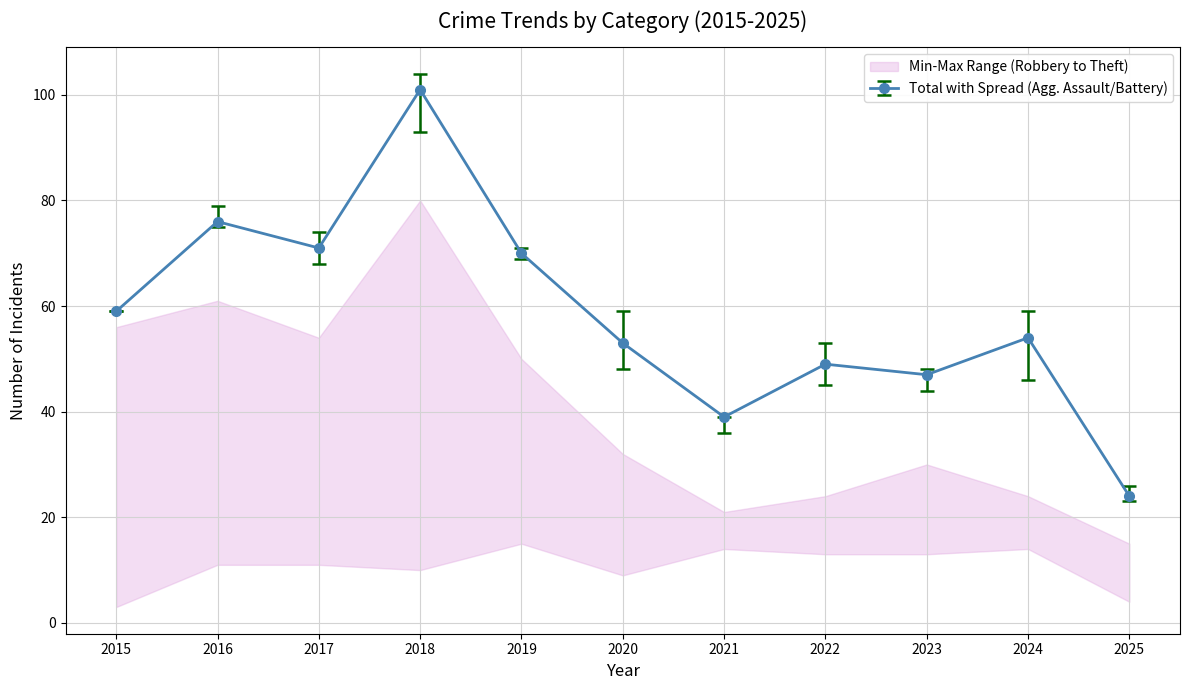

Between which two adjacent categories do Aggravated Battery and Aggravated Assault first intersect?

2020 and 2021